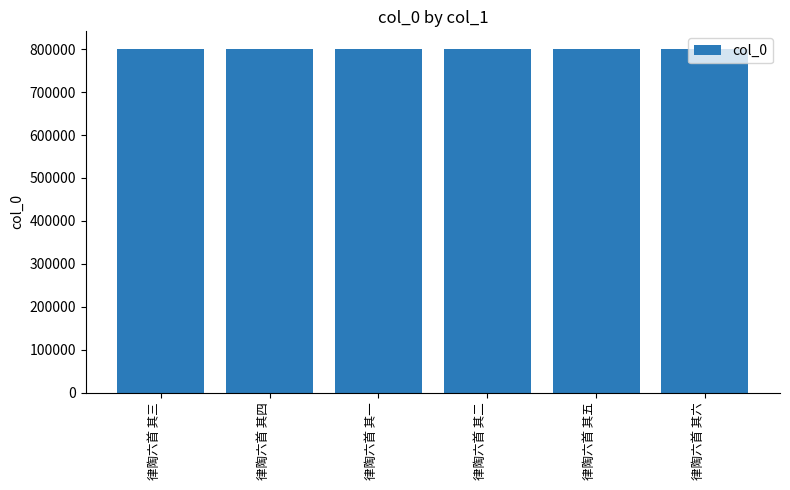

How many data points are less than 801631?

3